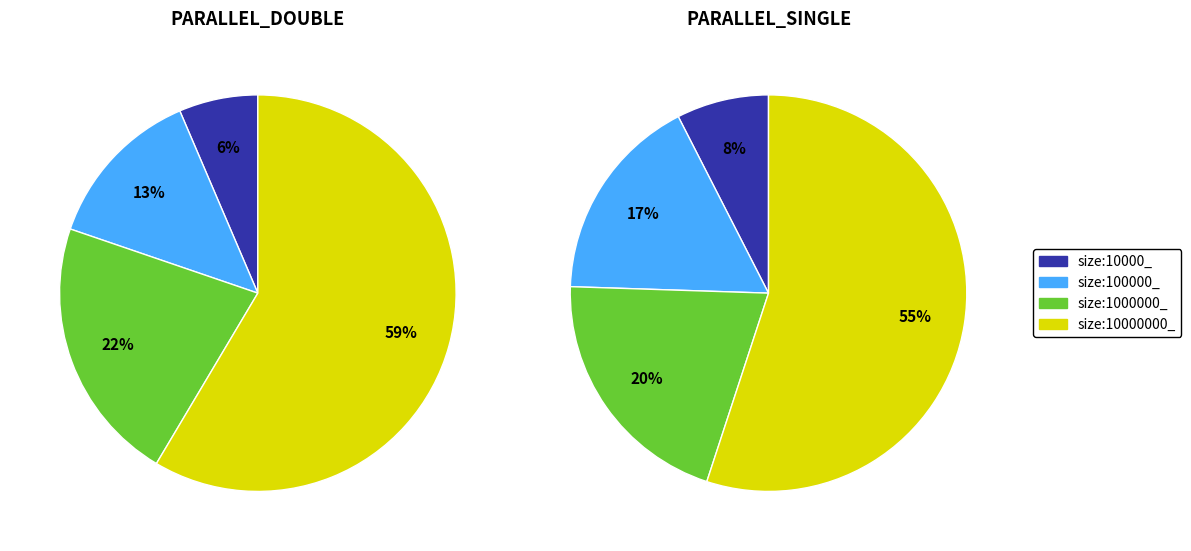

Between size:10000_ and size:100000_, which series saw the biggest shift?

PARALLEL_DOUBLE